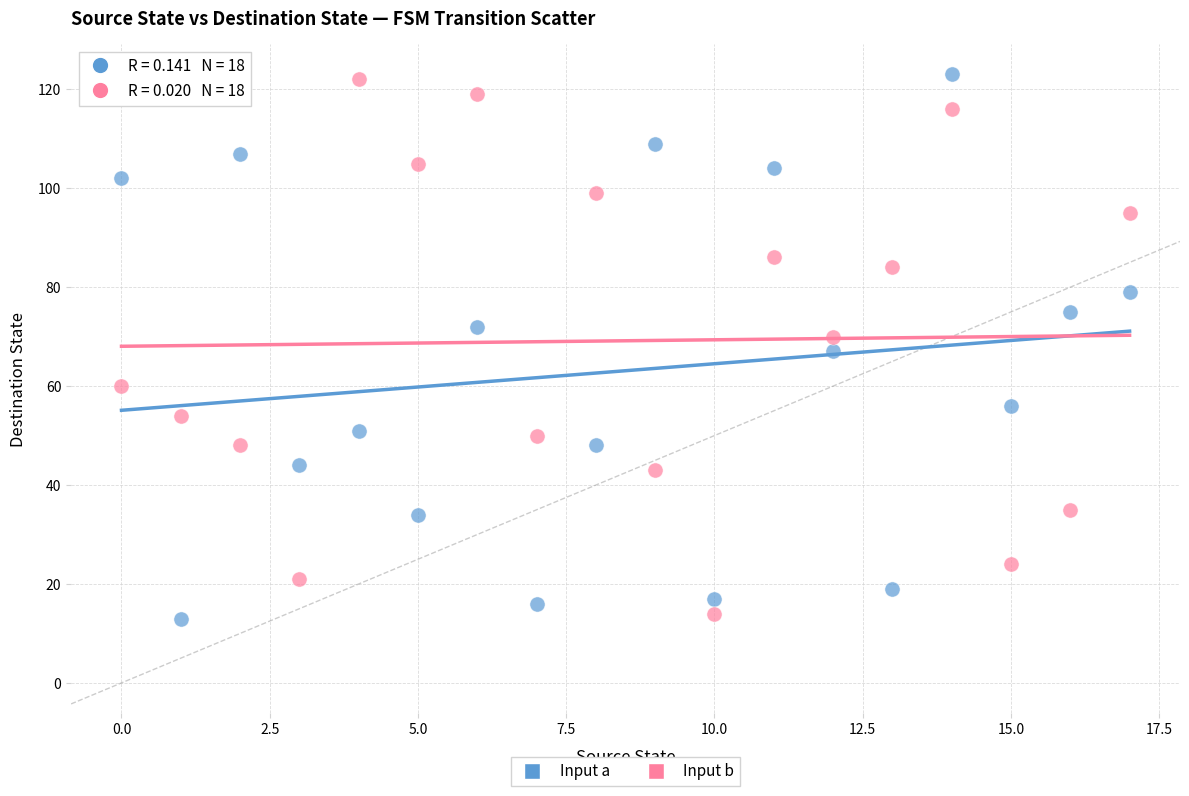

Count the number of points in this scatter plot.

36